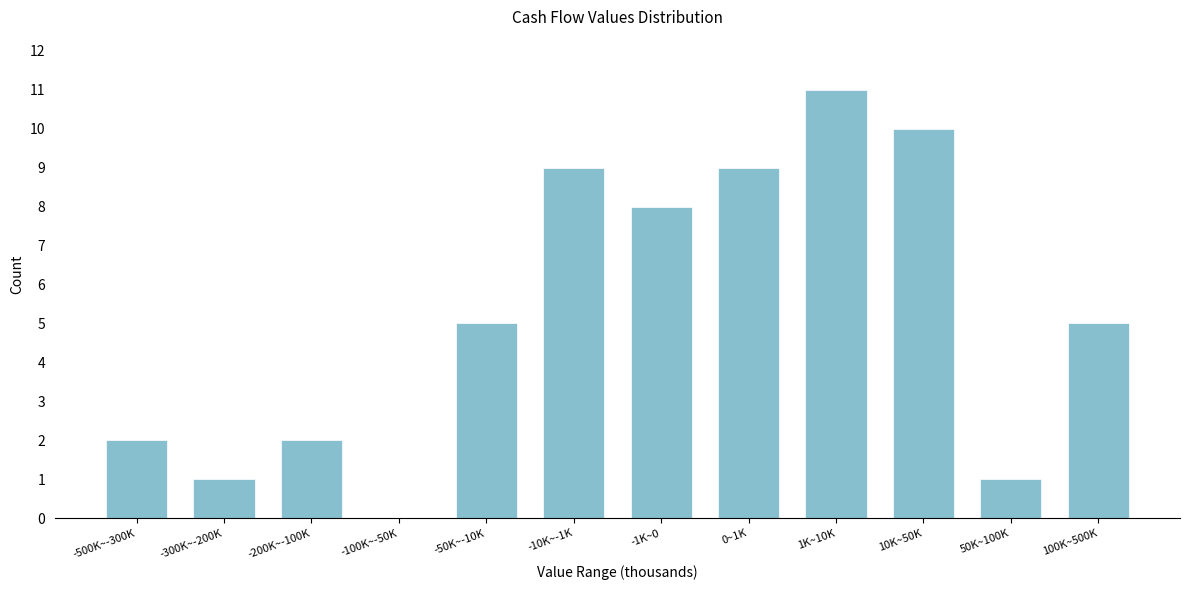

Reading left to right, list all the values displayed in this chart.

-500K~-300K=2	-300K~-200K=1	-200K~-100K=2	-100K~-50K=0	-50K~-10K=5	-10K~-1K=9	-1K~0=8	0~1K=9	1K~10K=11	10K~50K=10	50K~100K=1	100K~500K=5